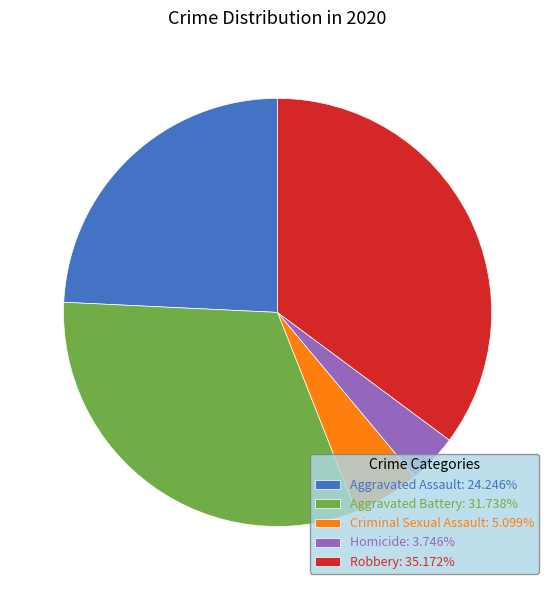

Is Homicide: 3.746% the majority of the pie?

No